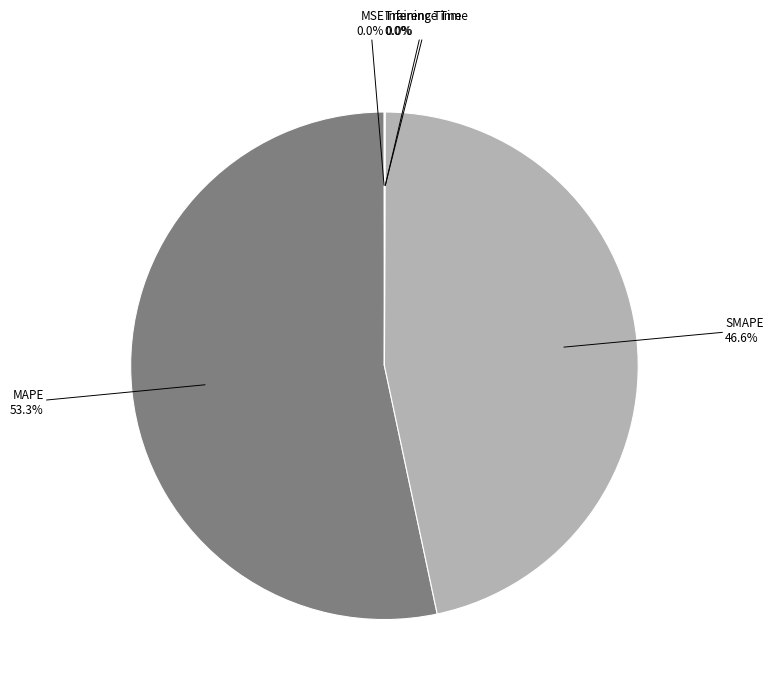

To the nearest percent, what is the difference between the largest and smallest slice percentages?

53%